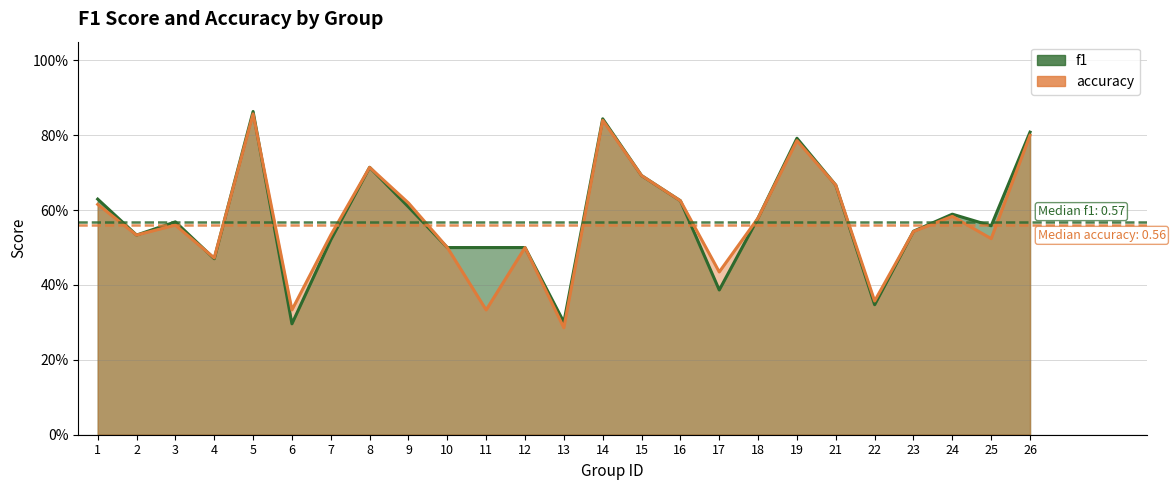

Count the accuracy values in the range 0 to 1.

25